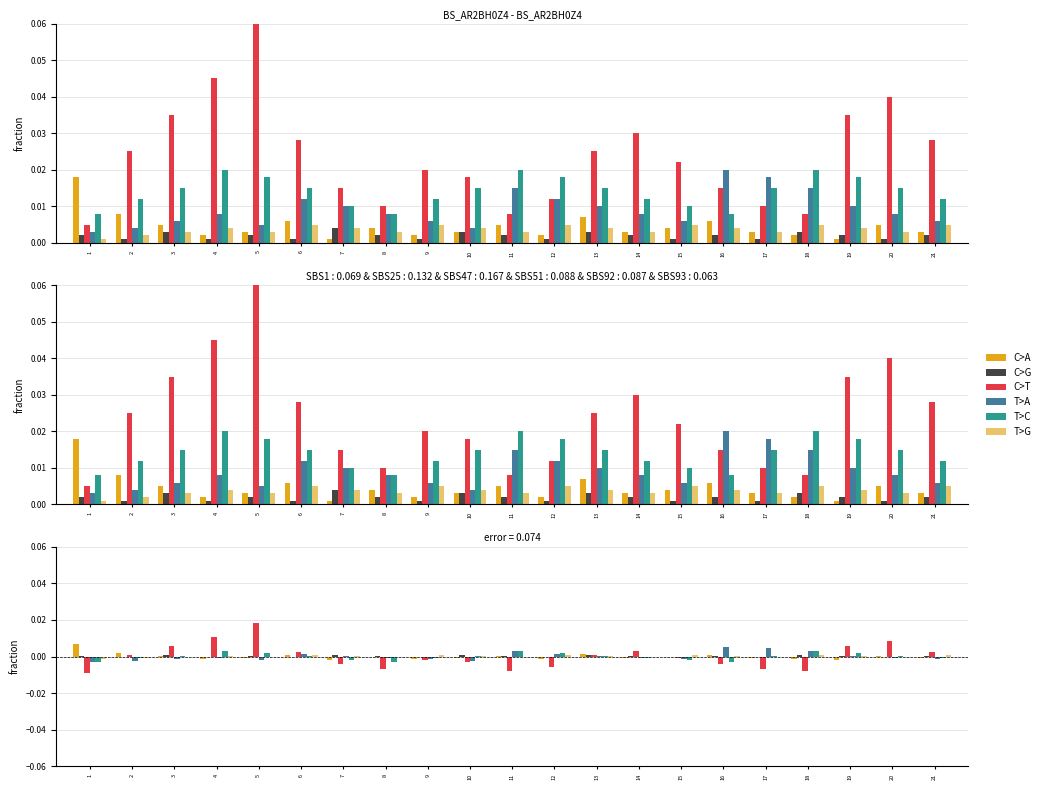

How many bars are there in each group?

6